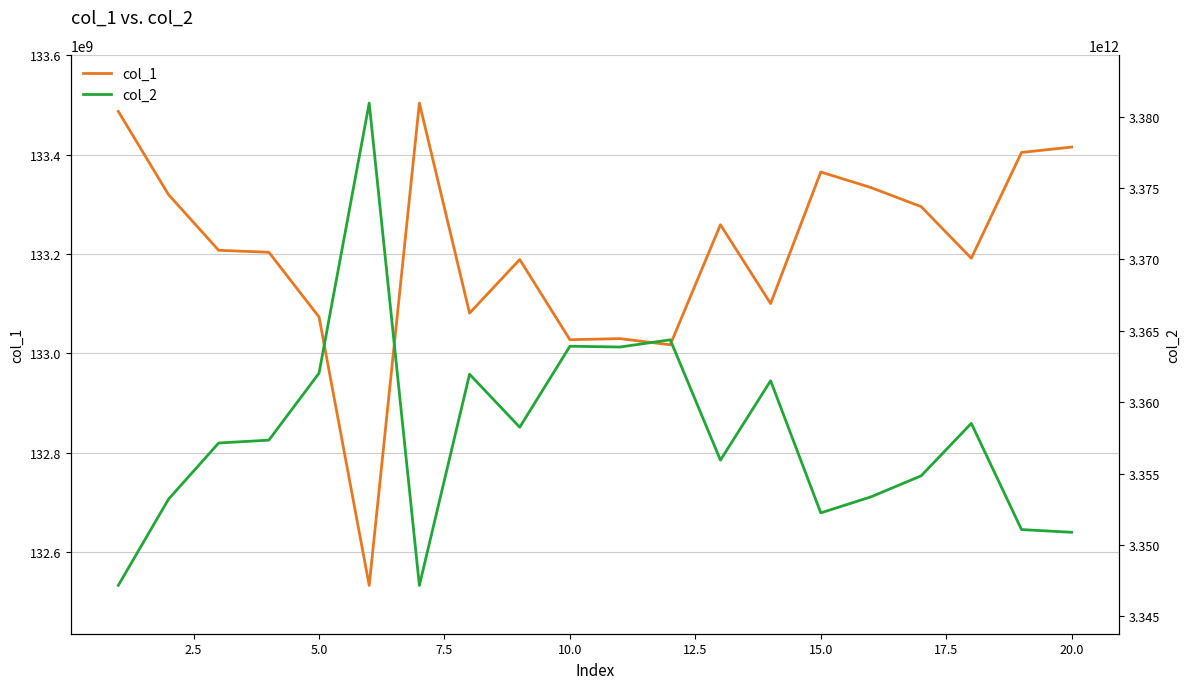

Which series has the largest total across all categories?

col_2